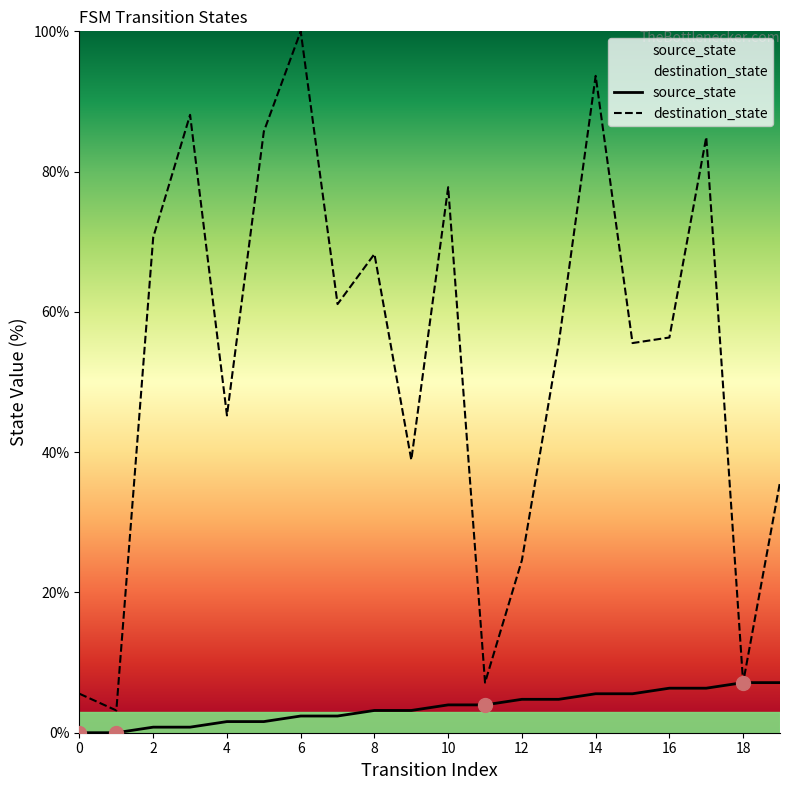

At how many categories does at least one series exceed 97?

1